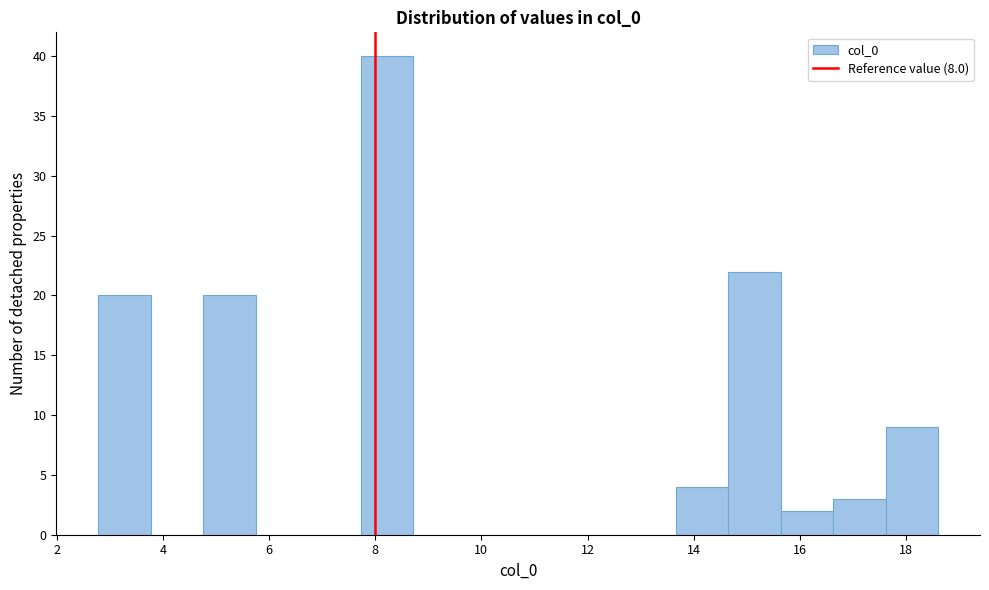

Over which range of the x-axis is the bar tallest?

7.8 to 8.8